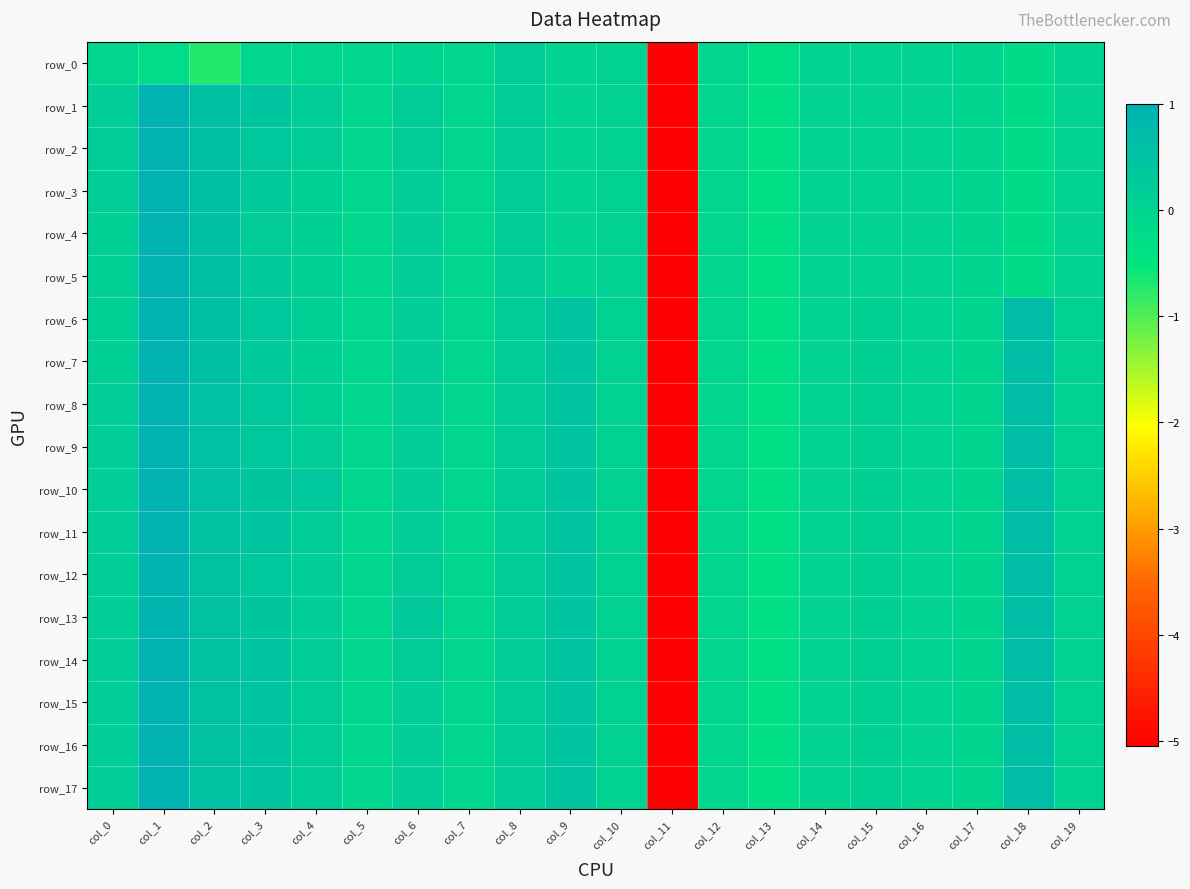

At which label does row_1 reach its peak?

col_1